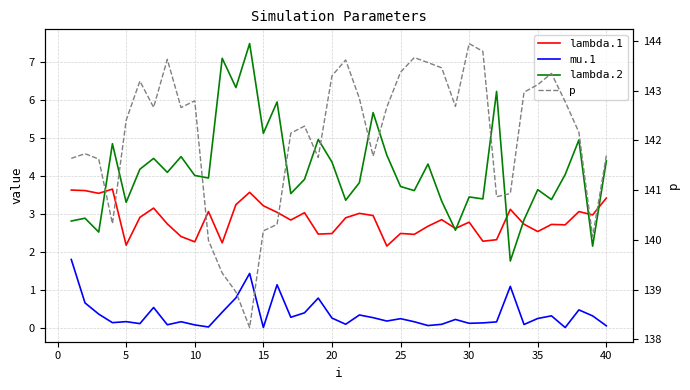

How many lines are shown in the chart?

4